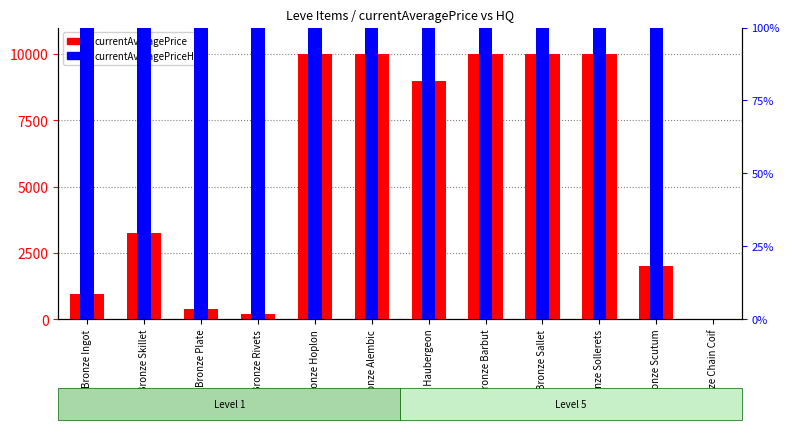

The value of currentAveragePrice at Bronze Ingot is 955.1. True or false?

True